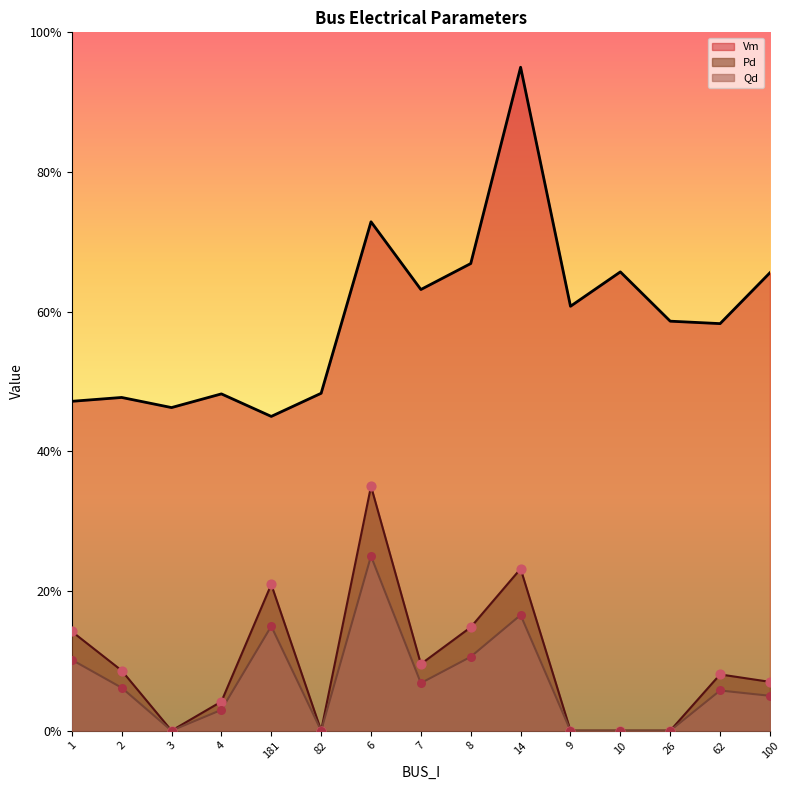

Which series reaches the maximum Y coordinate?

Vm